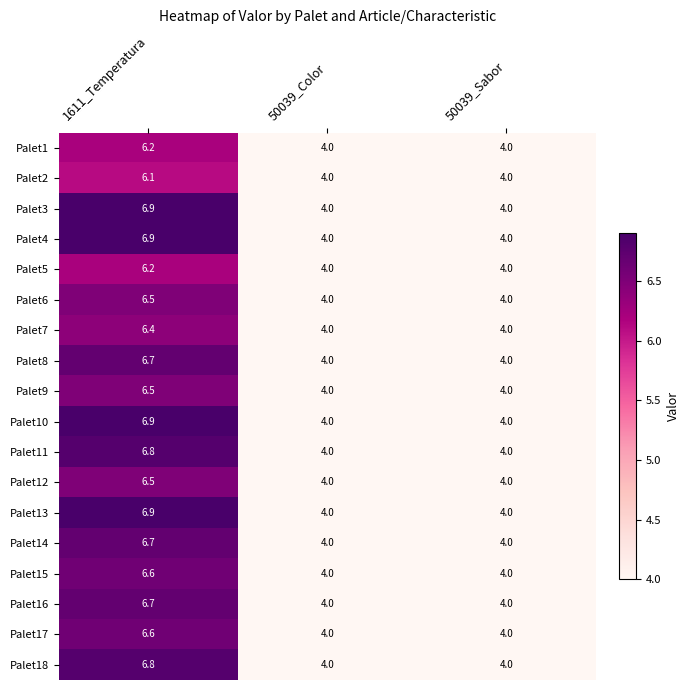

What is the minimum value for Palet17?

4.0